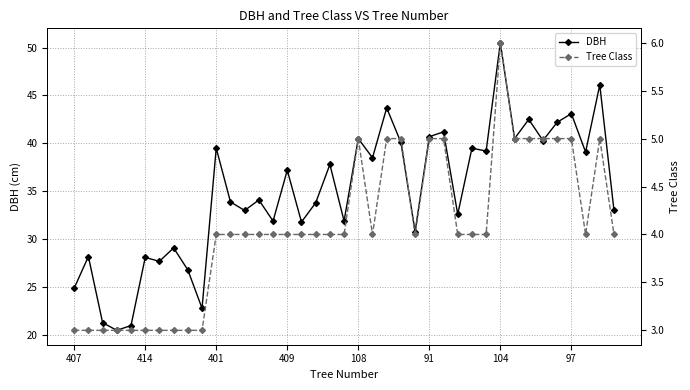

At how many categories does at least one series exceed 34?

20